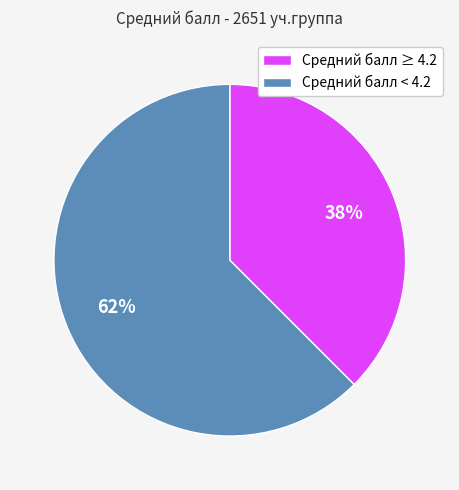

Which category has the smallest portion of the pie?

Средний балл ≥ 4.2